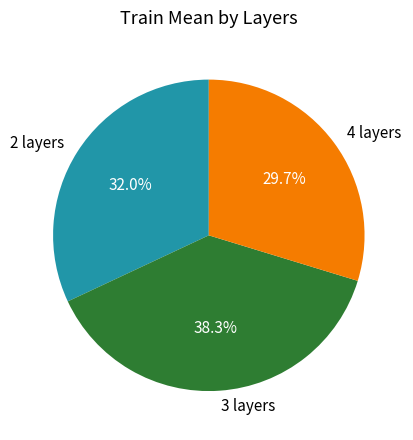

To the nearest percent, what is the difference between the 2 layers and 4 layers slice percentages?

2%